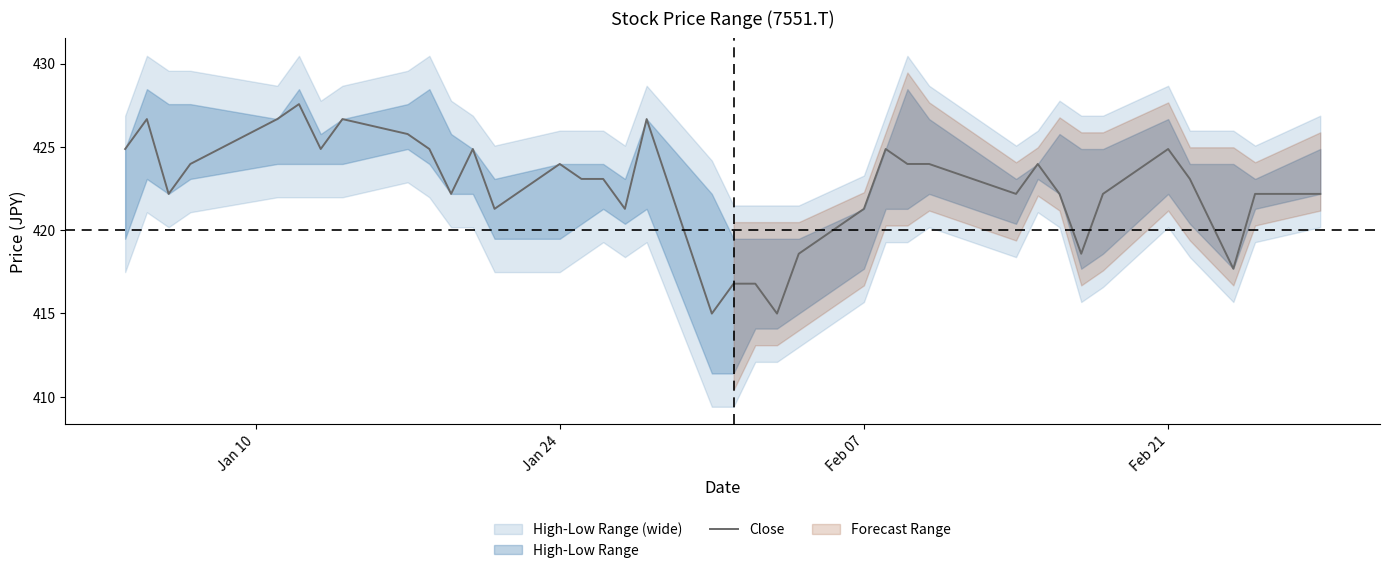

How many lines are shown in the chart?

1